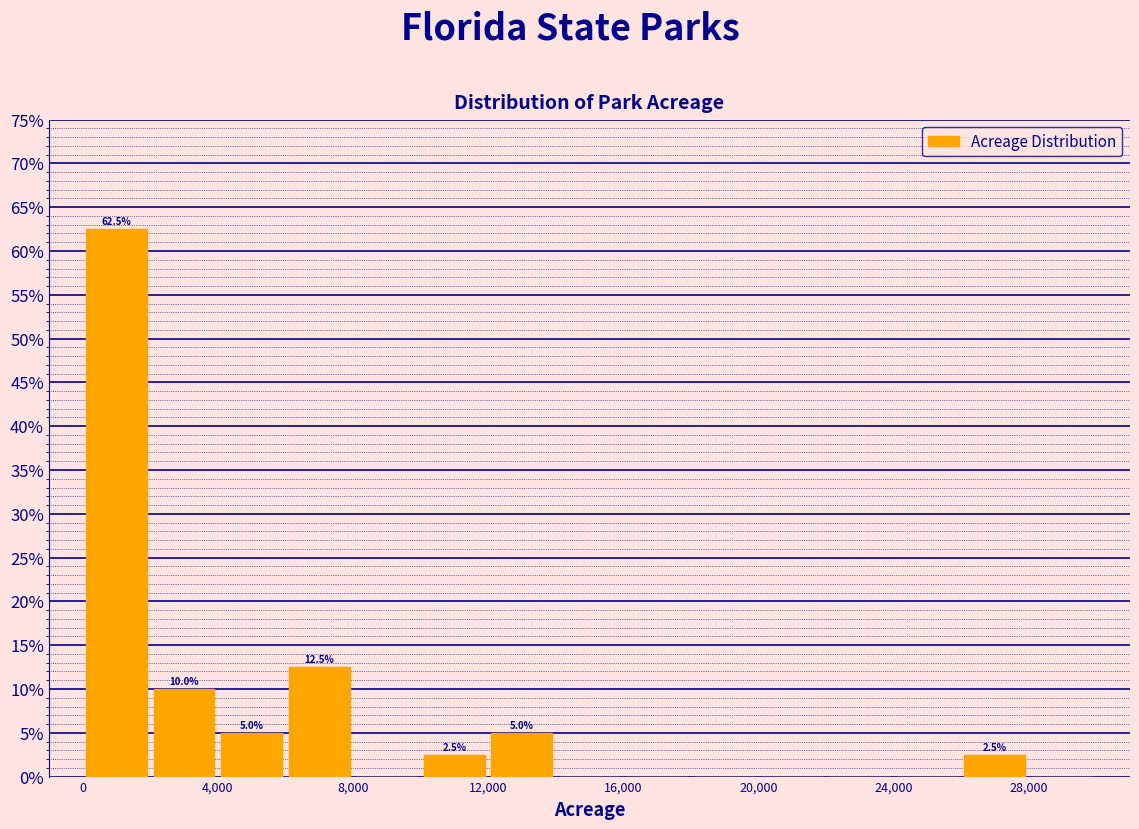

Which range on the x-axis has the tallest bar?

0 to 2000